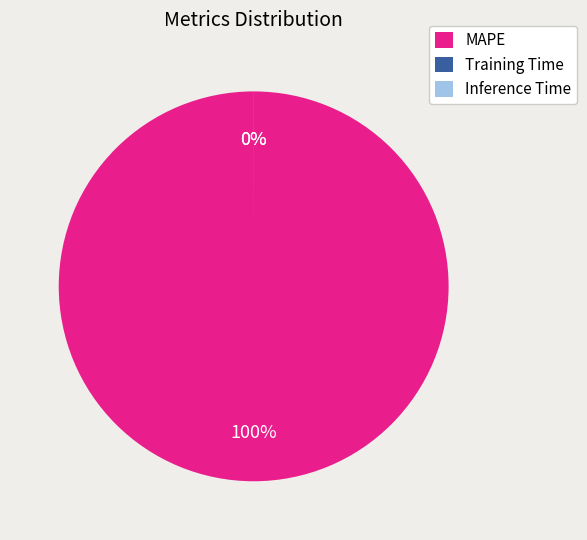

Which has a higher value, Inference Time or Training Time?

Training Time